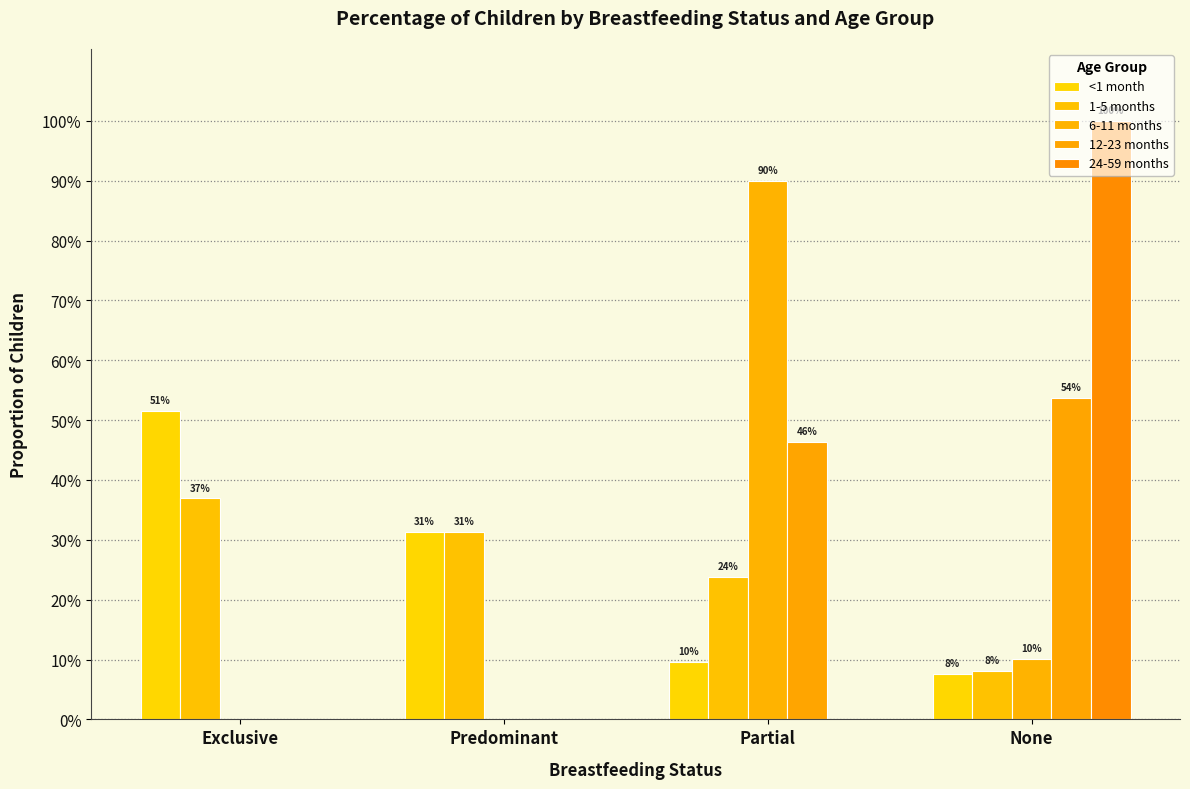

Between Exclusive and None, which series saw the biggest shift?

24-59 months